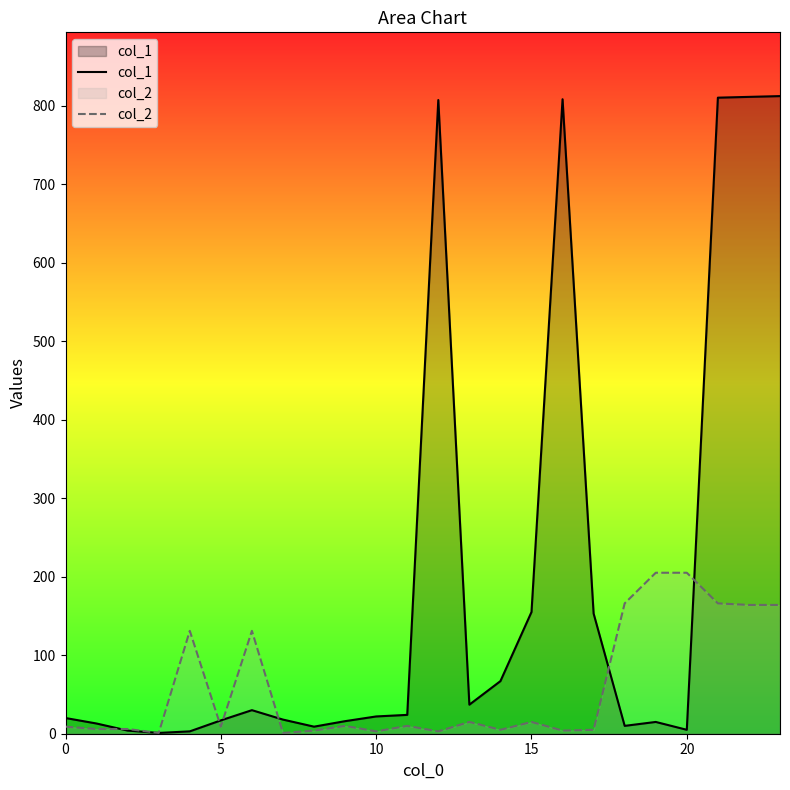

At which label does col_1 first exceed 22?

6